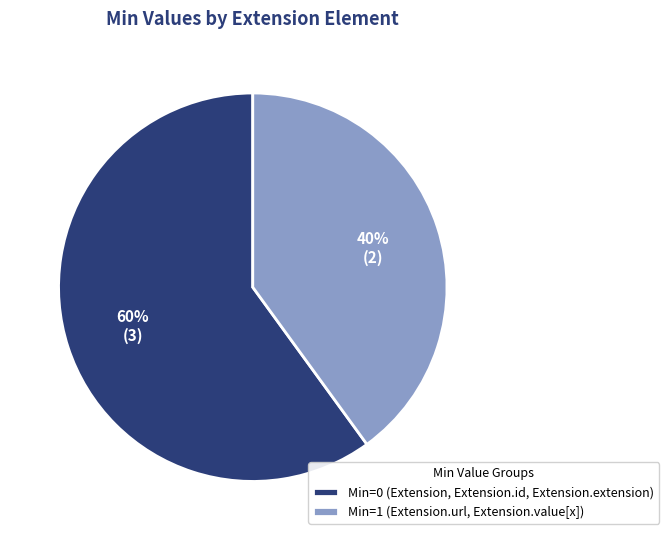

Rank the categories by value from lowest to highest.

Min=1 (Extension.url, Extension.value[x]), Min=0 (Extension, Extension.id, Extension.extension)